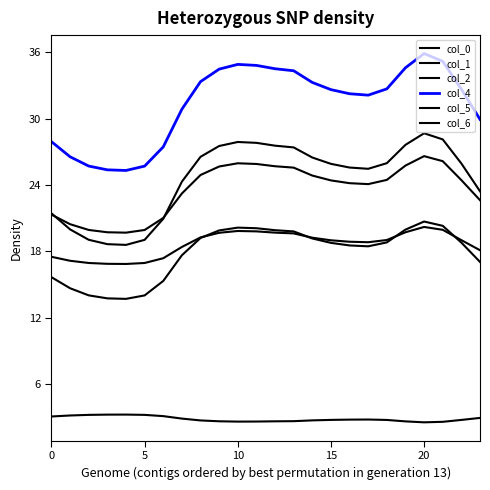

At which category is the sum across all series the highest?

20